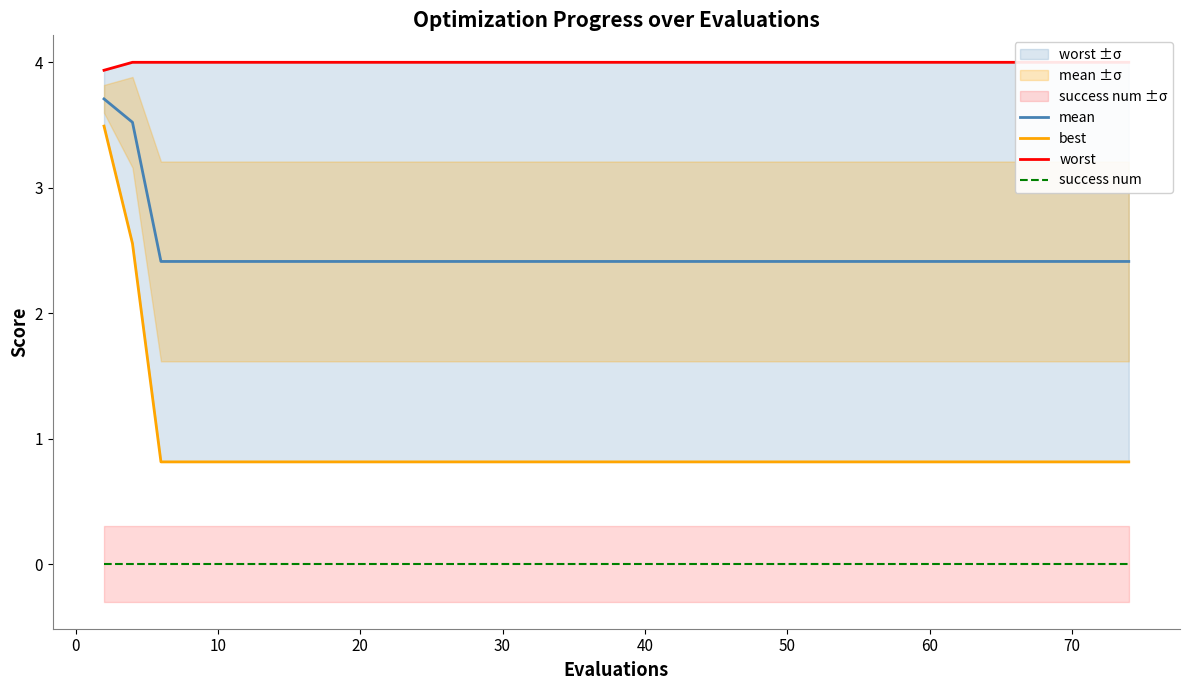

At how many categories does at least one series exceed 3?

40